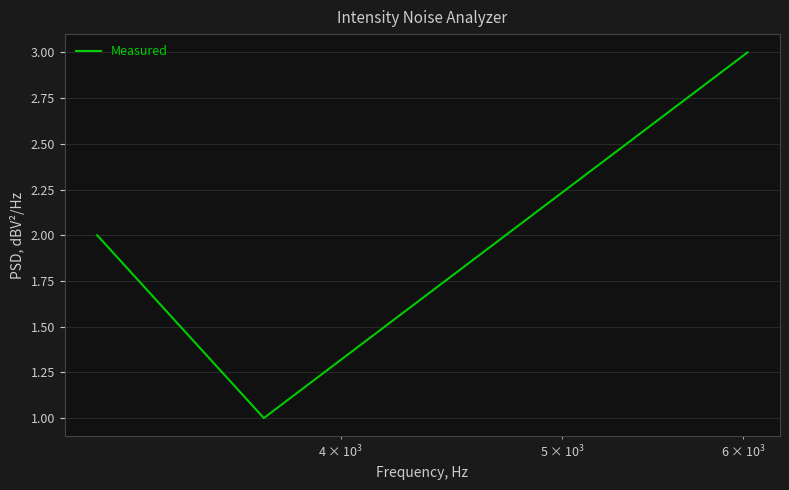

What is the greatest value displayed?

3